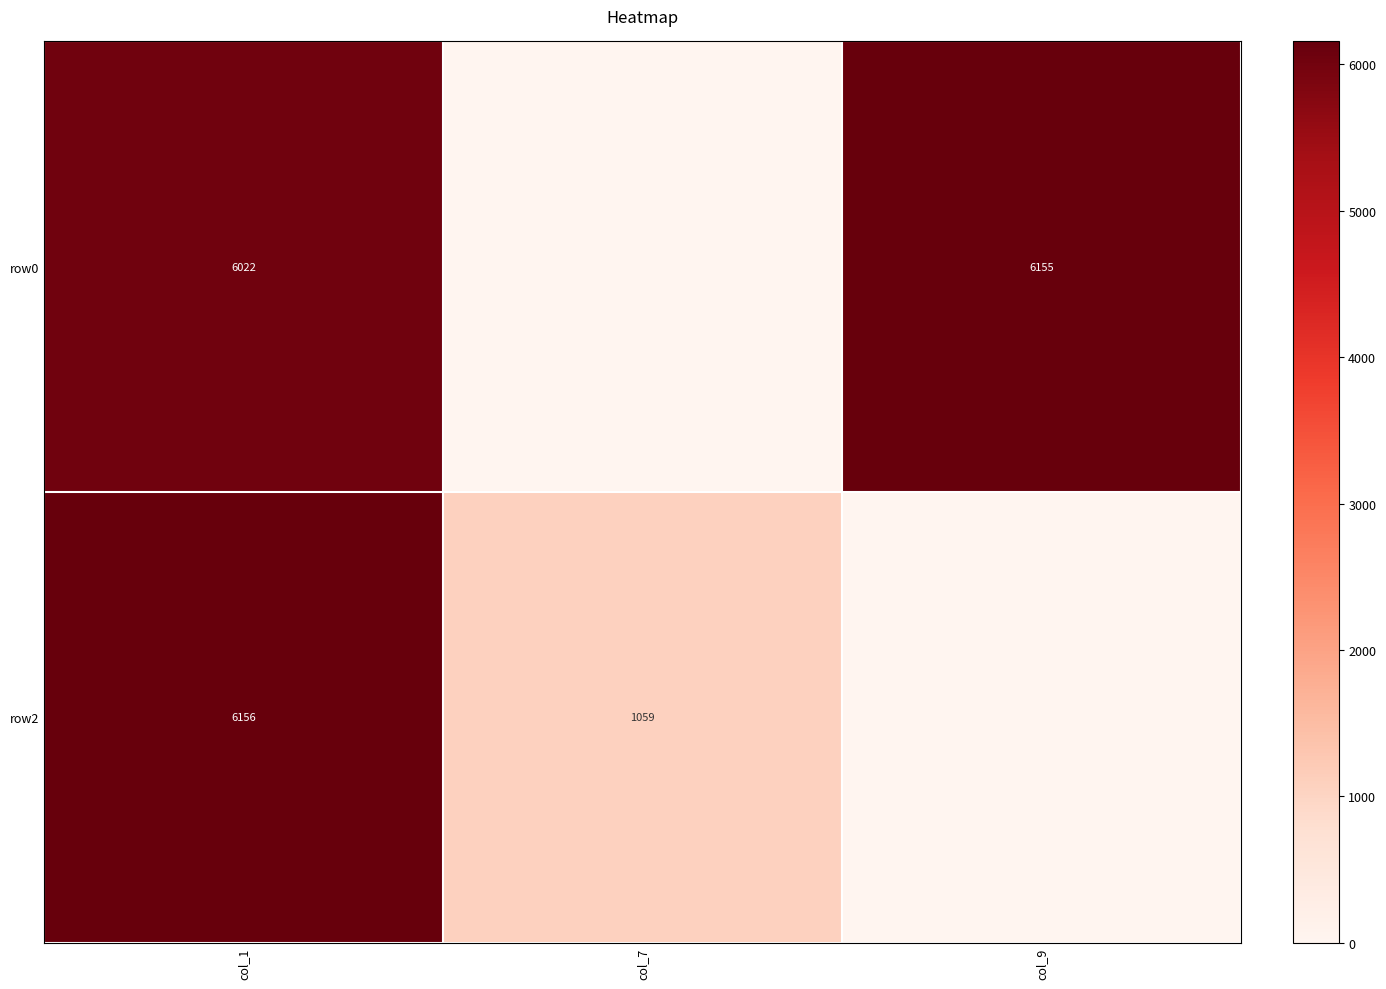

The row0 series shows 6022 at col_1. True or false?

True